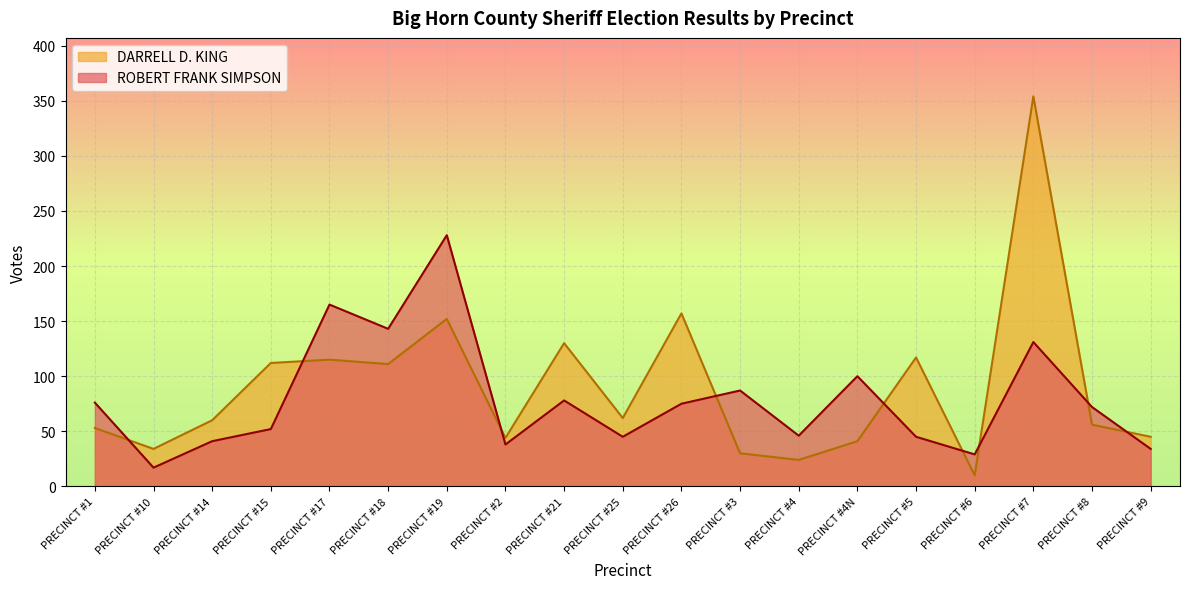

Is the value of ROBERT FRANK SIMPSON at PRECINCT #6 greater than the value of DARRELL D. KING at PRECINCT #14?

No